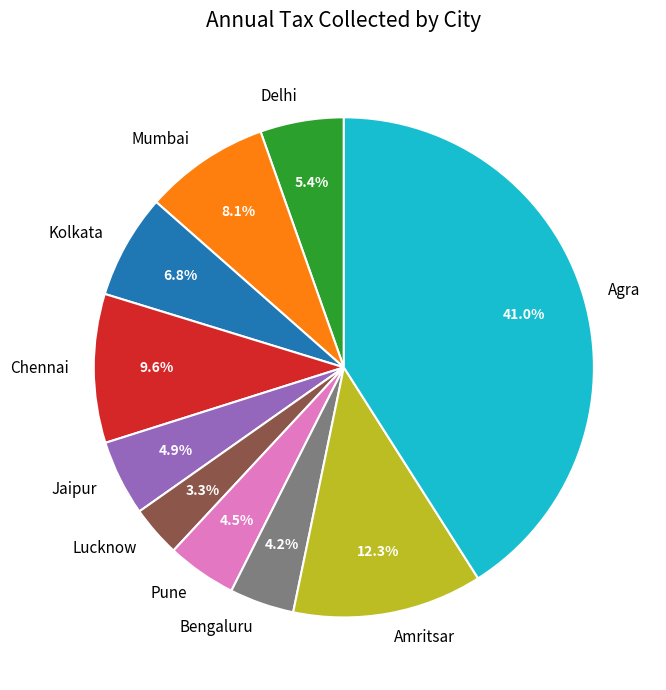

To the nearest percent, what percentage of the pie is Kolkata?

7%